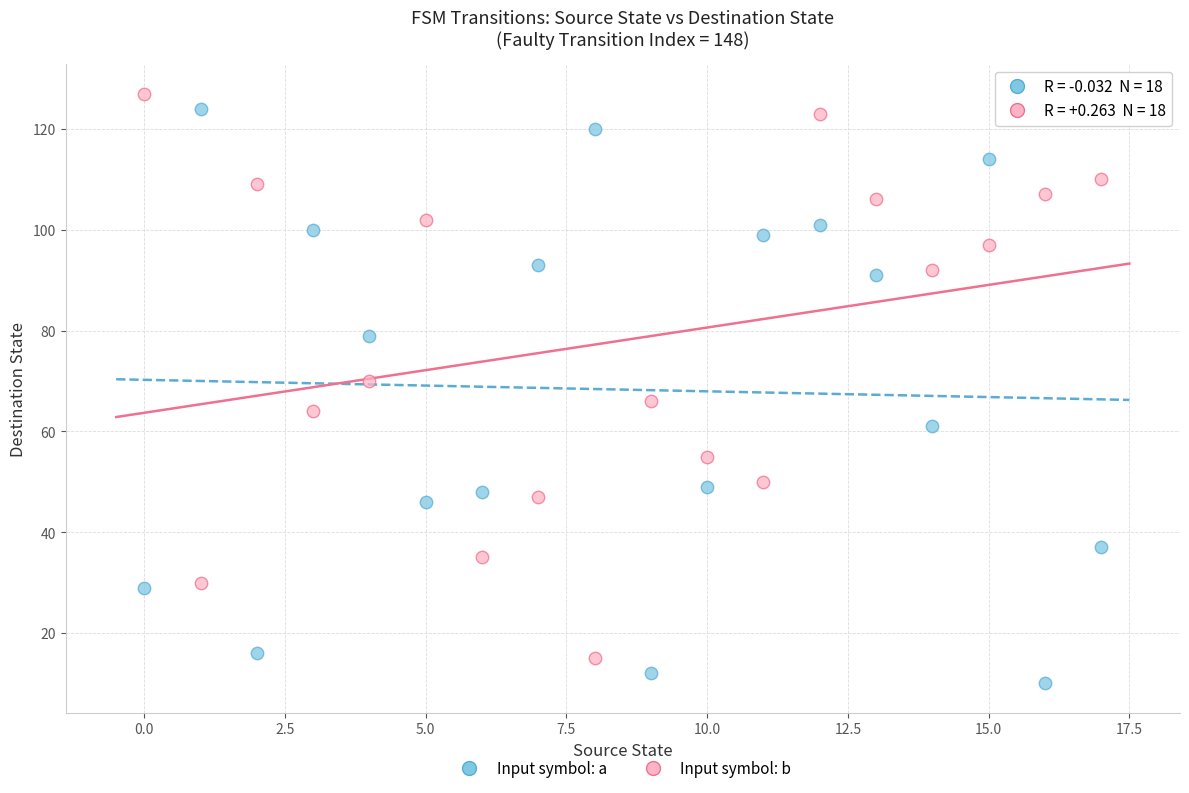

What are all the series names shown in the legend?

Input symbol: a, Input symbol: b